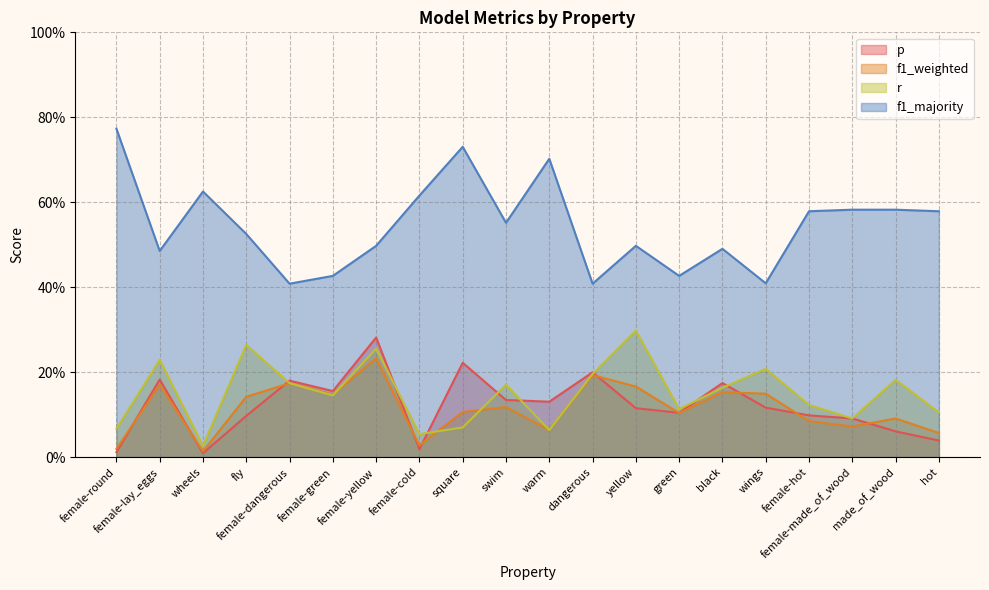

In r, how many points are higher than both neighbors (excluding endpoints)?

7